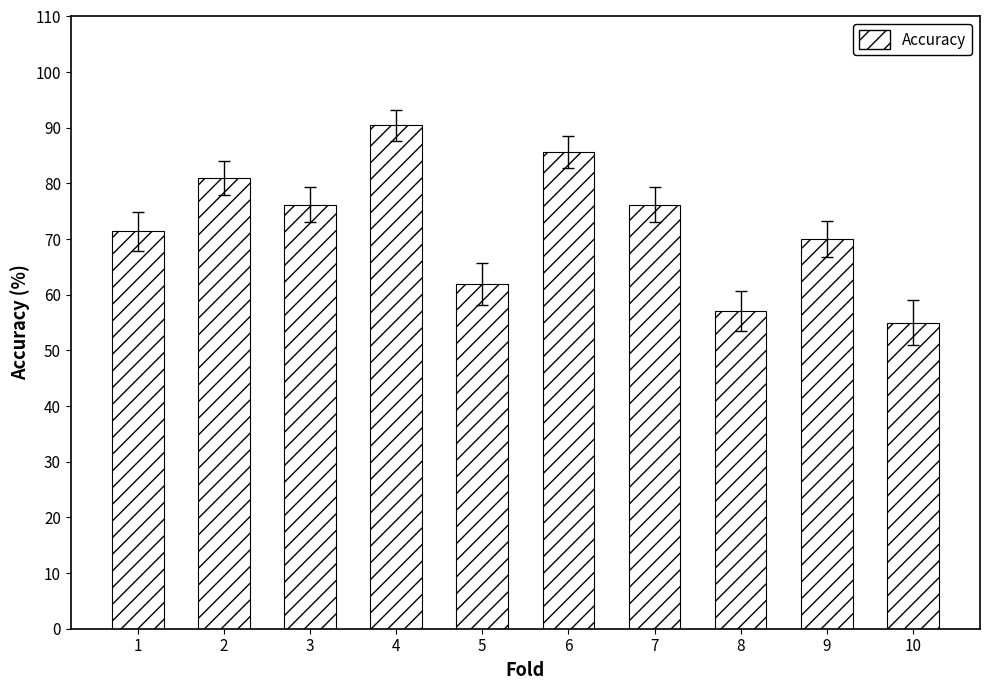

The value at 8 is 57.1. True or false?

True